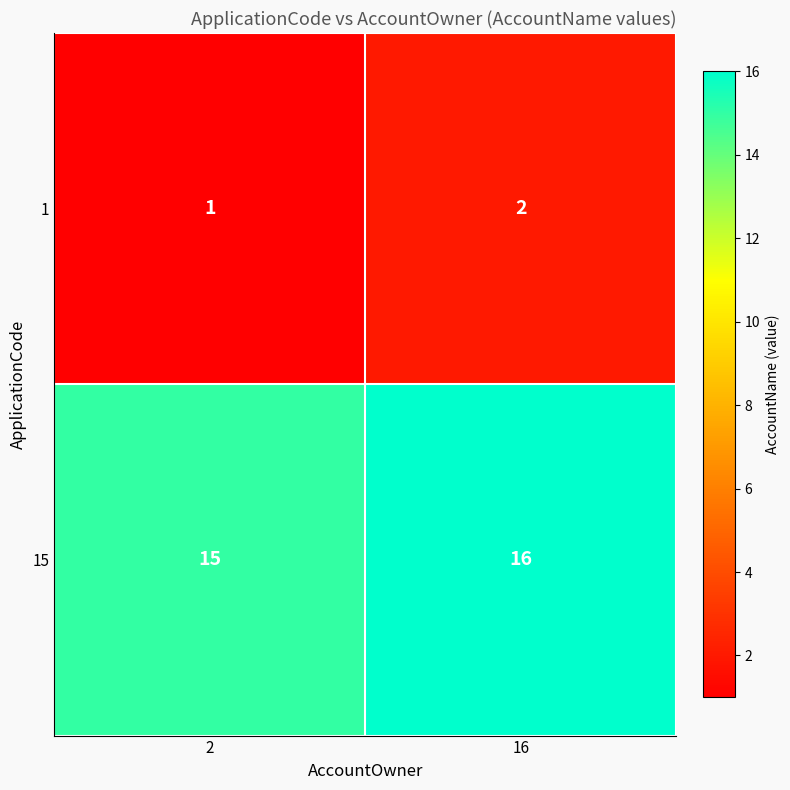

Reading left to right, what are all the values shown in this chart?

1: 1	2
15: 15	16